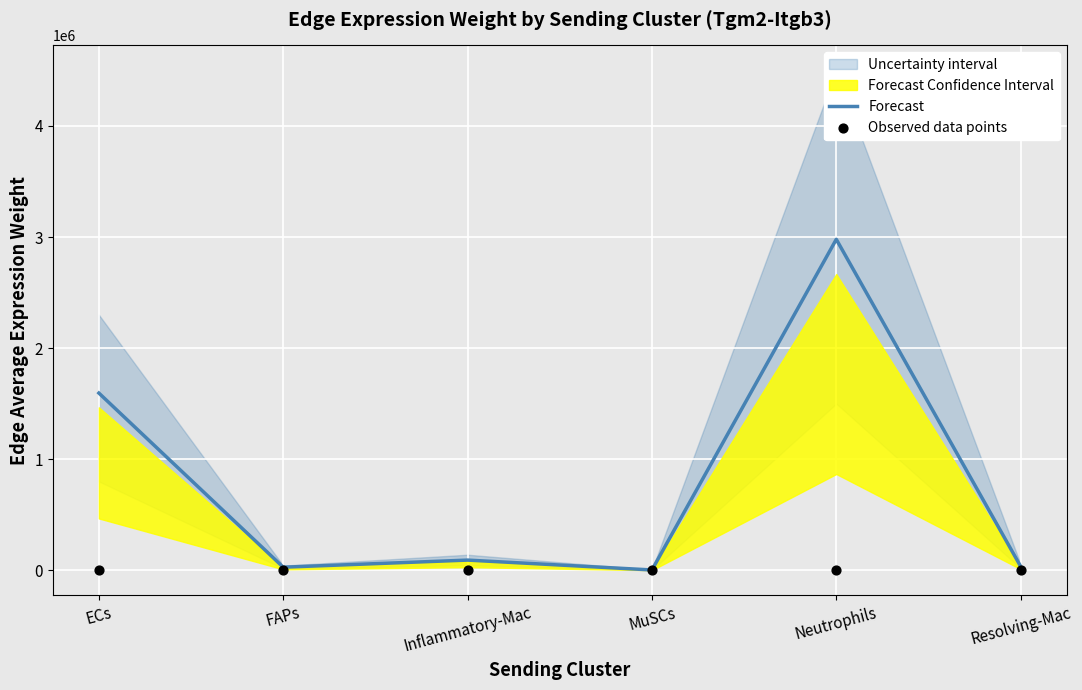

At which label is Forecast closest to 1491159?

ECs